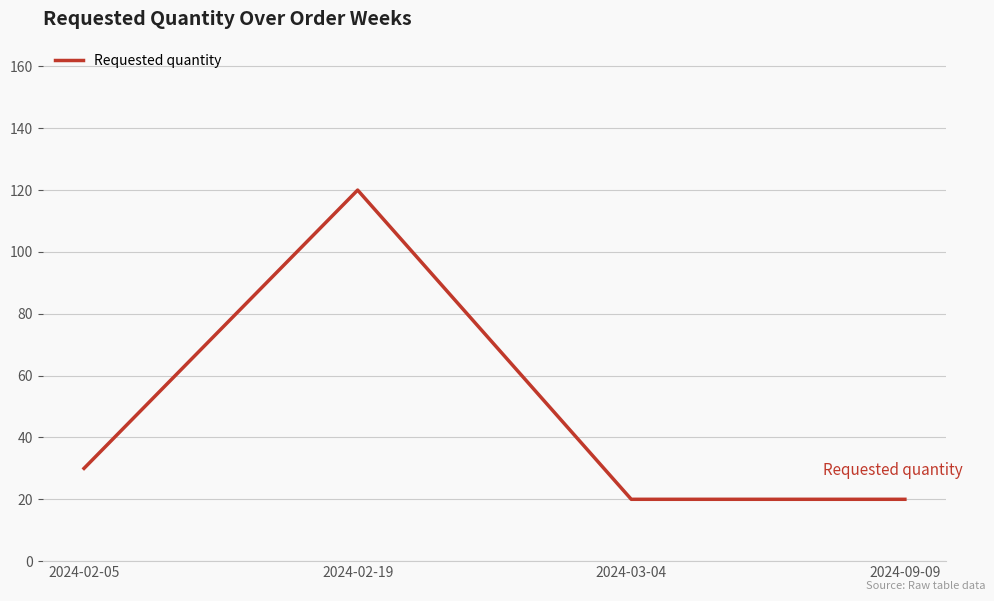

What value does the data have at 2024-02-19?

120